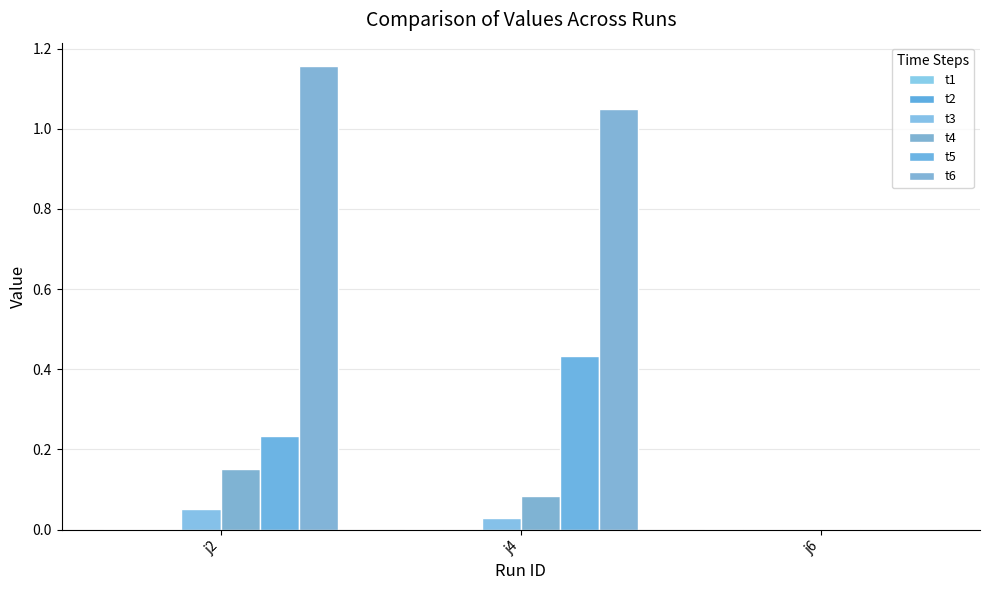

How many groups of bars are there?

3